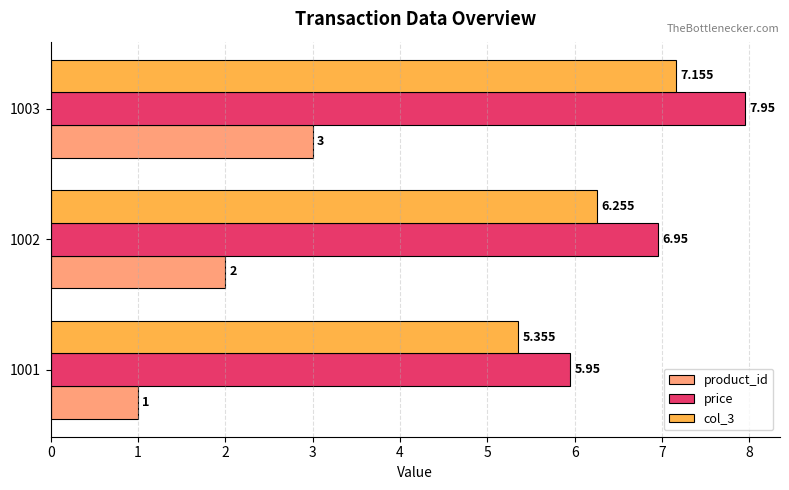

Is the value of product_id at 1002 greater than the value of price at 1001?

No